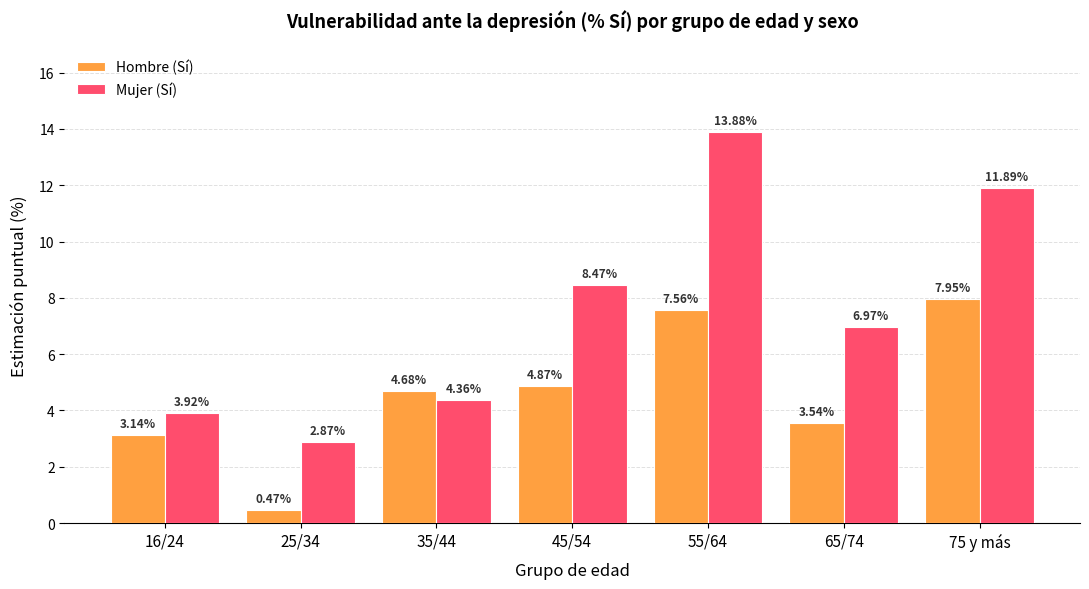

How many bars are there in total?

14